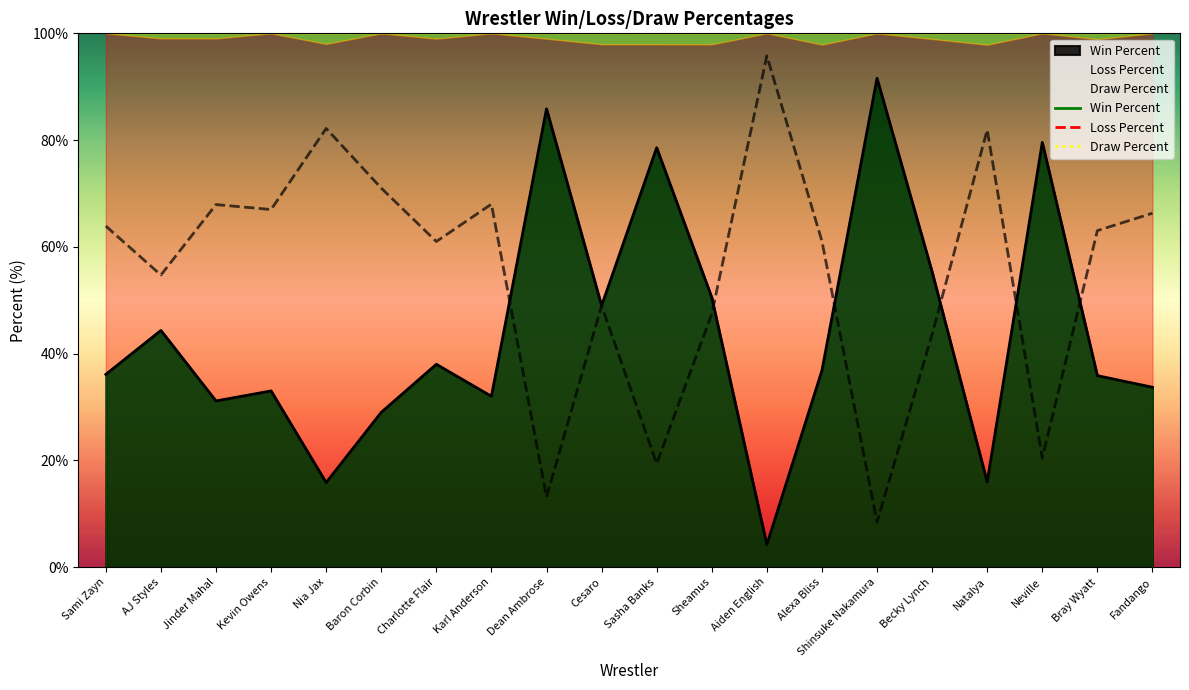

At which category does Win Percent reach its first local valley?

Jinder Mahal